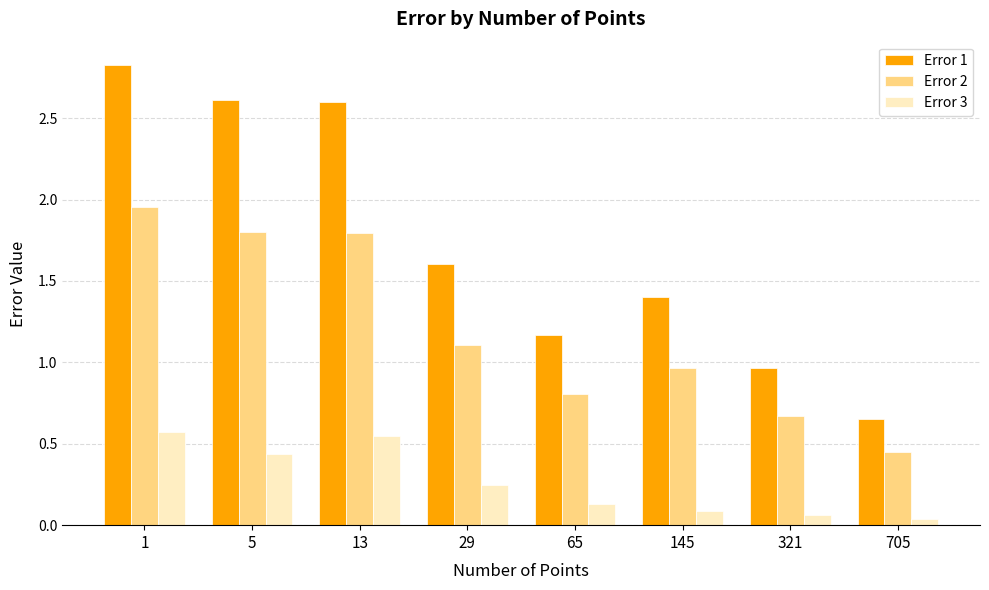

List the series in order of their overall mean, highest first.

Error 1, Error 2, Error 3